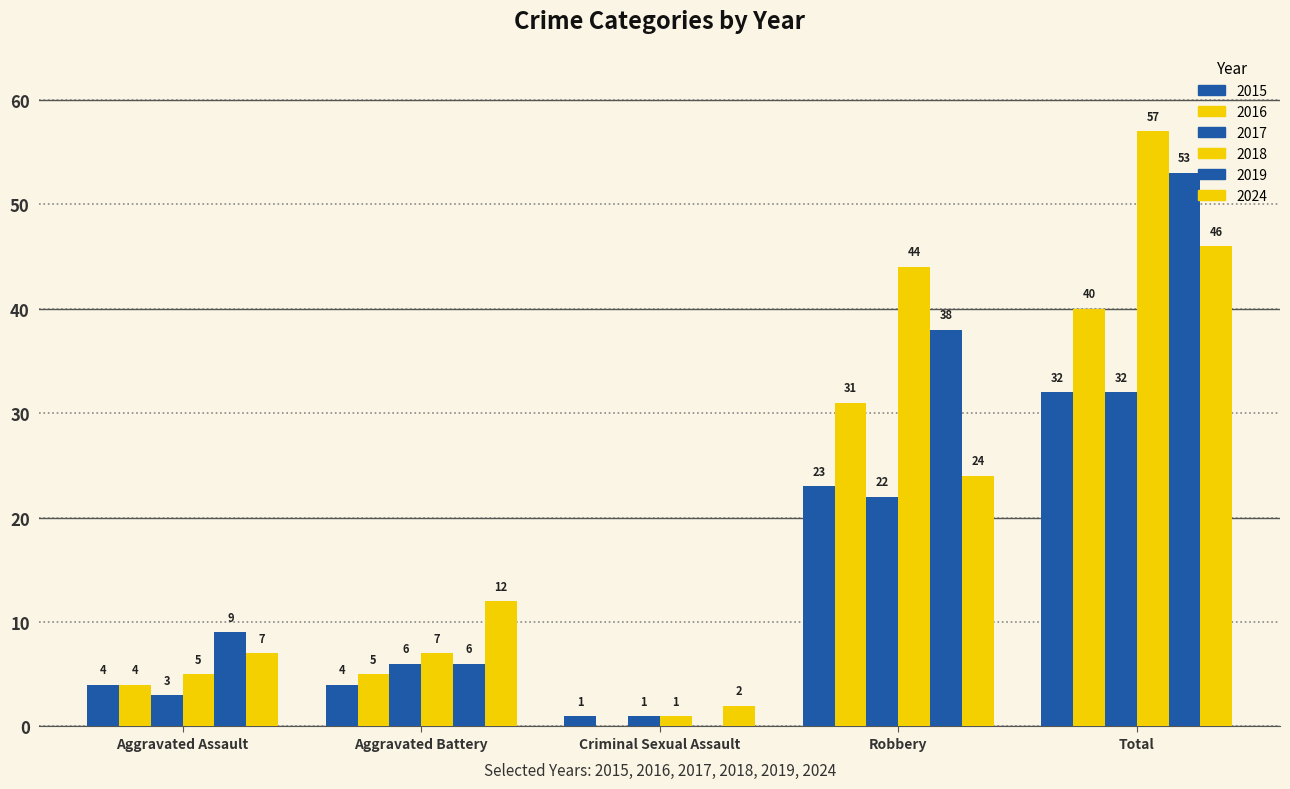

Is the value of 2017 at Robbery greater than the value of 2024 at Robbery?

No